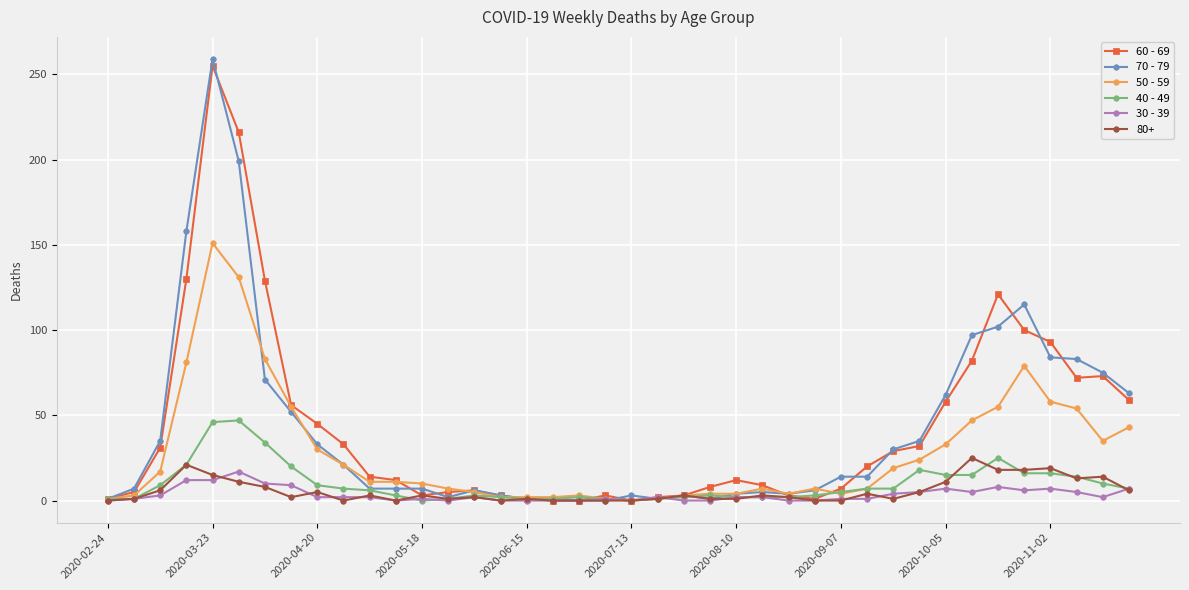

Which series has the largest range (max minus min)?

70 - 79